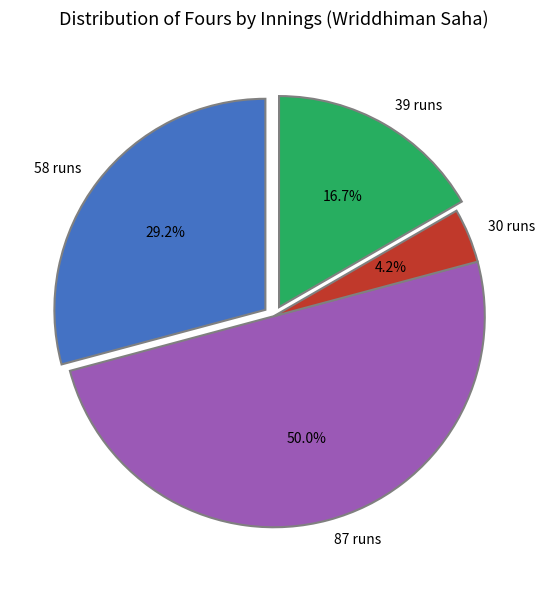

Approximately how many times larger is the value at 39 runs compared to 30 runs?

4.0